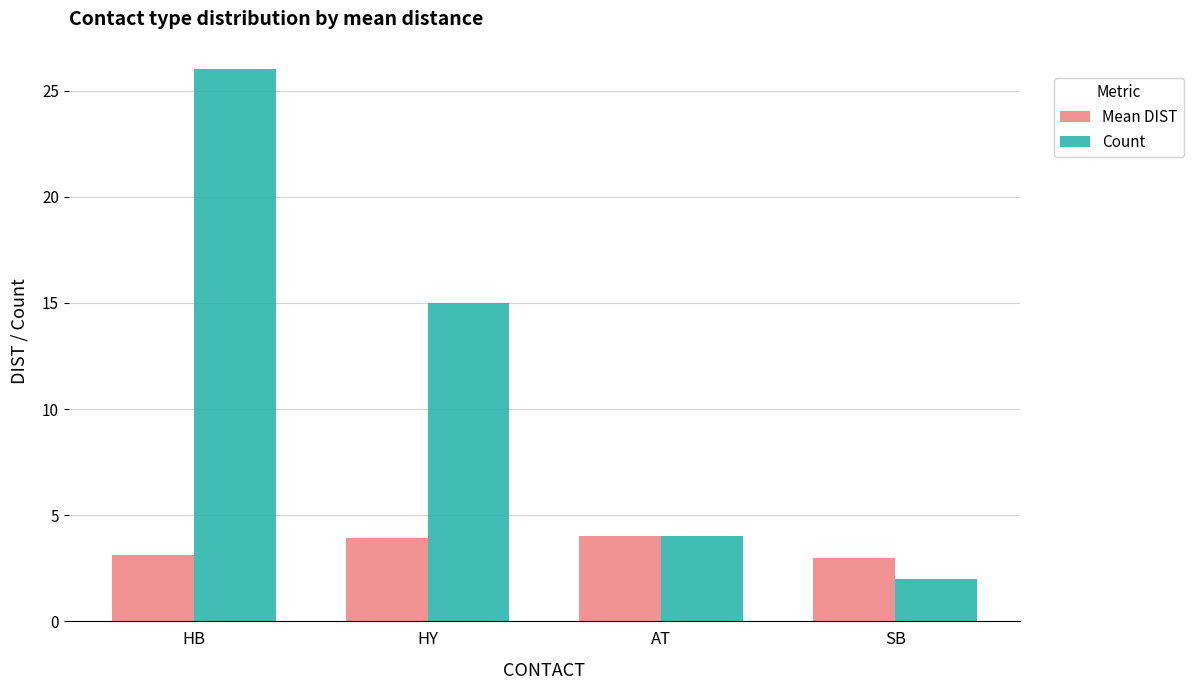

What are all the series names shown in the legend?

Mean DIST, Count